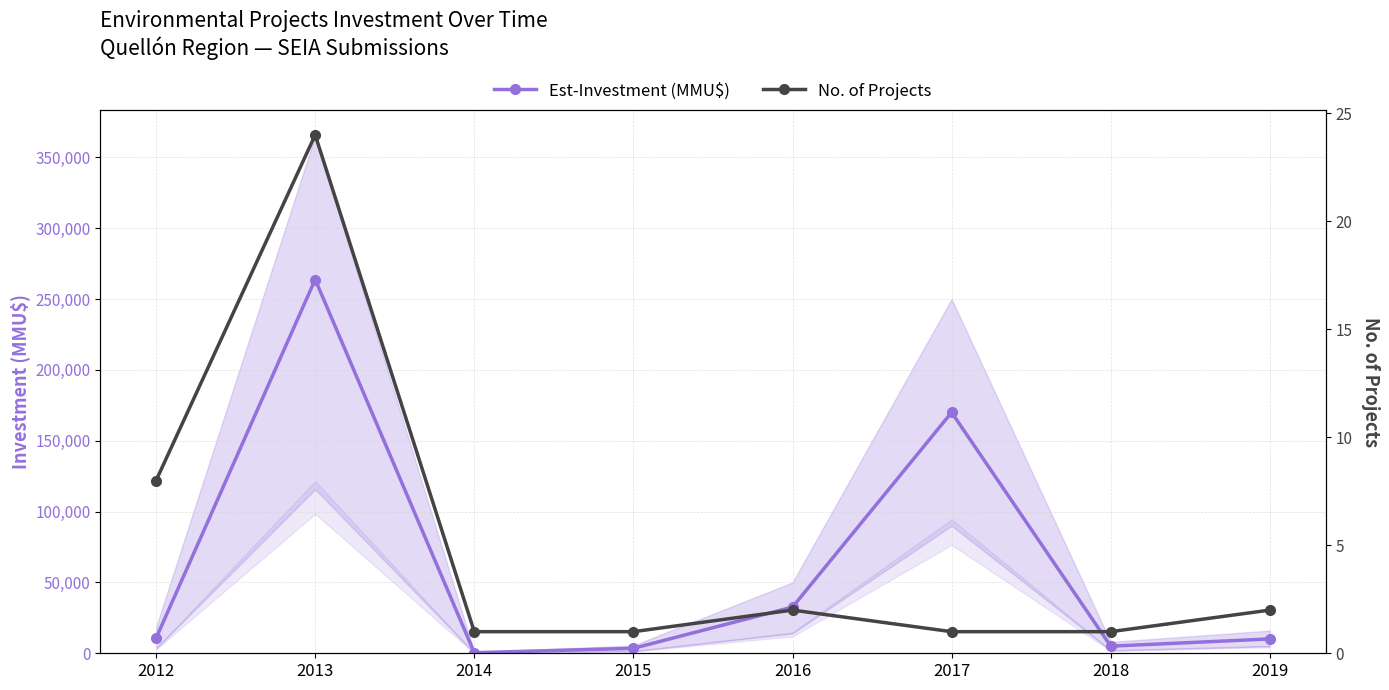

Reading left to right, transcribe all the data shown in this chart.

Est-Investment (MMU$): 10650	263801	400	3500	32600	170000	5000	10129
No. of Projects: 8	24	1	1	2	1	1	2